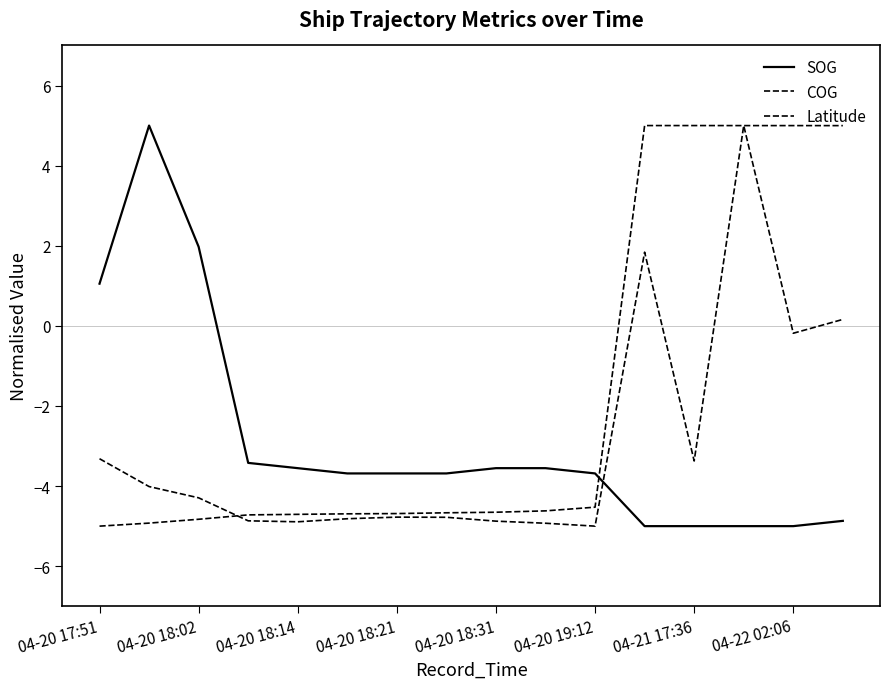

At which label does Latitude reach its peak?

04-21 17:36